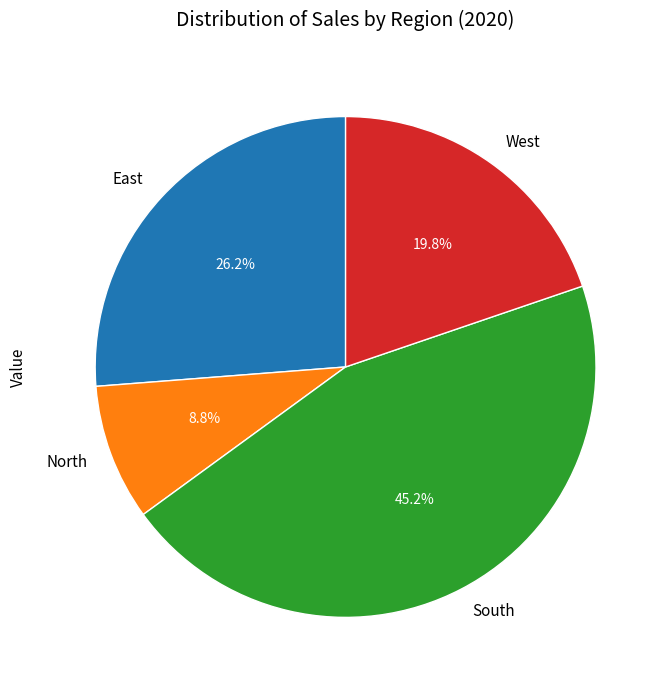

To the nearest percent, what is the difference between the East and North slice percentages?

17%